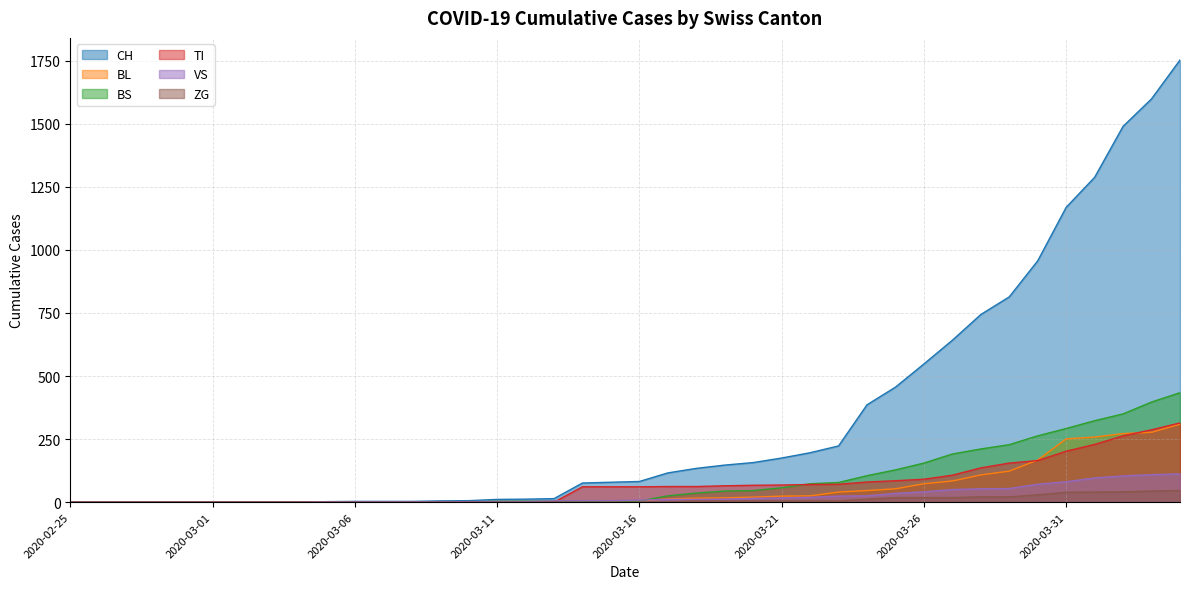

What is the average value of the BS series?

86